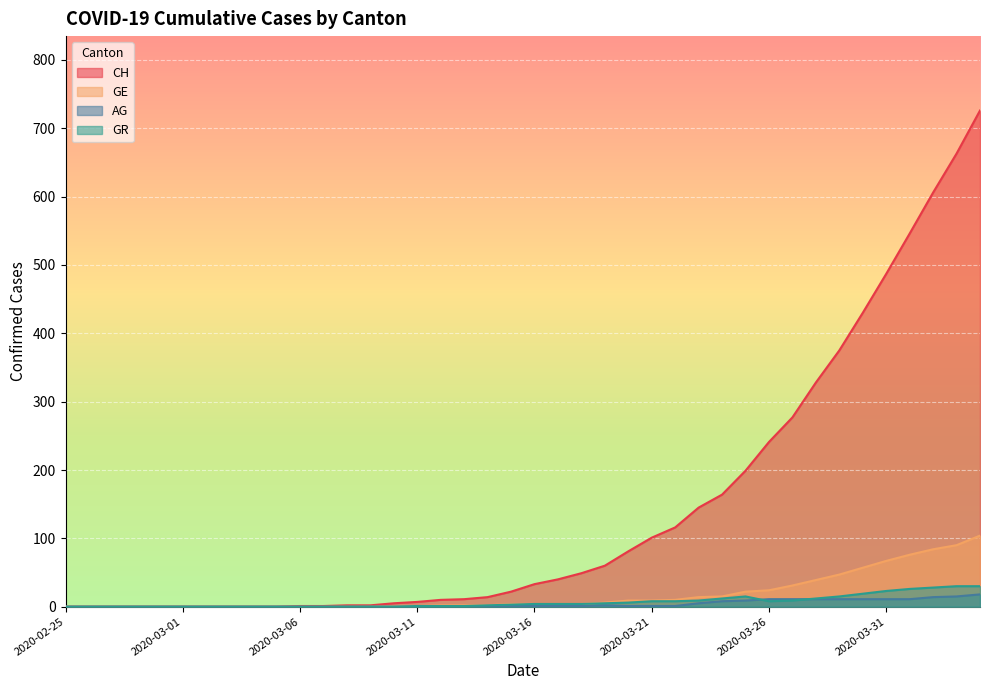

At which label is AG closest to 9?

2020-03-25